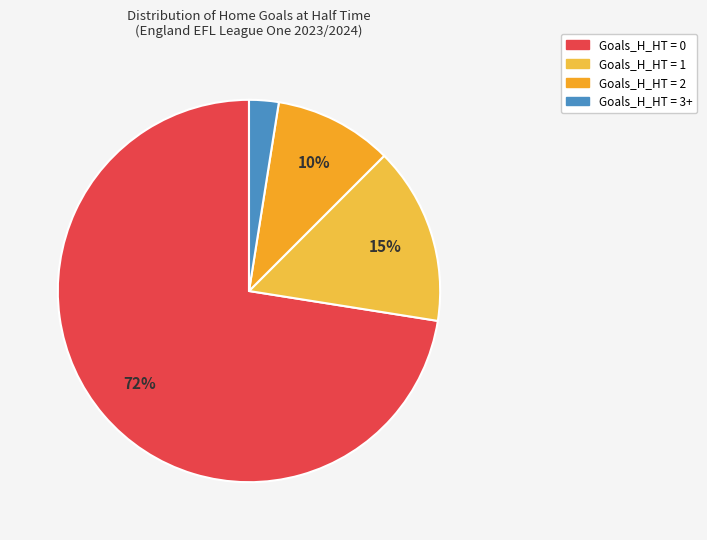

Is there a majority slice in this chart?

Yes